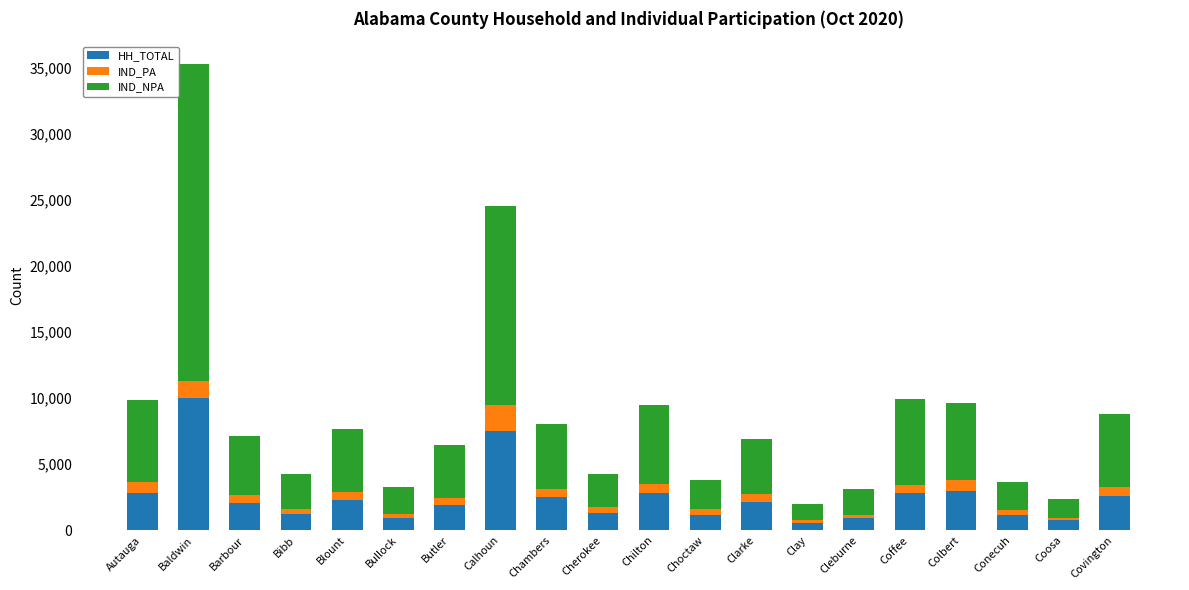

What is the maximum value for HH_TOTAL?

9984